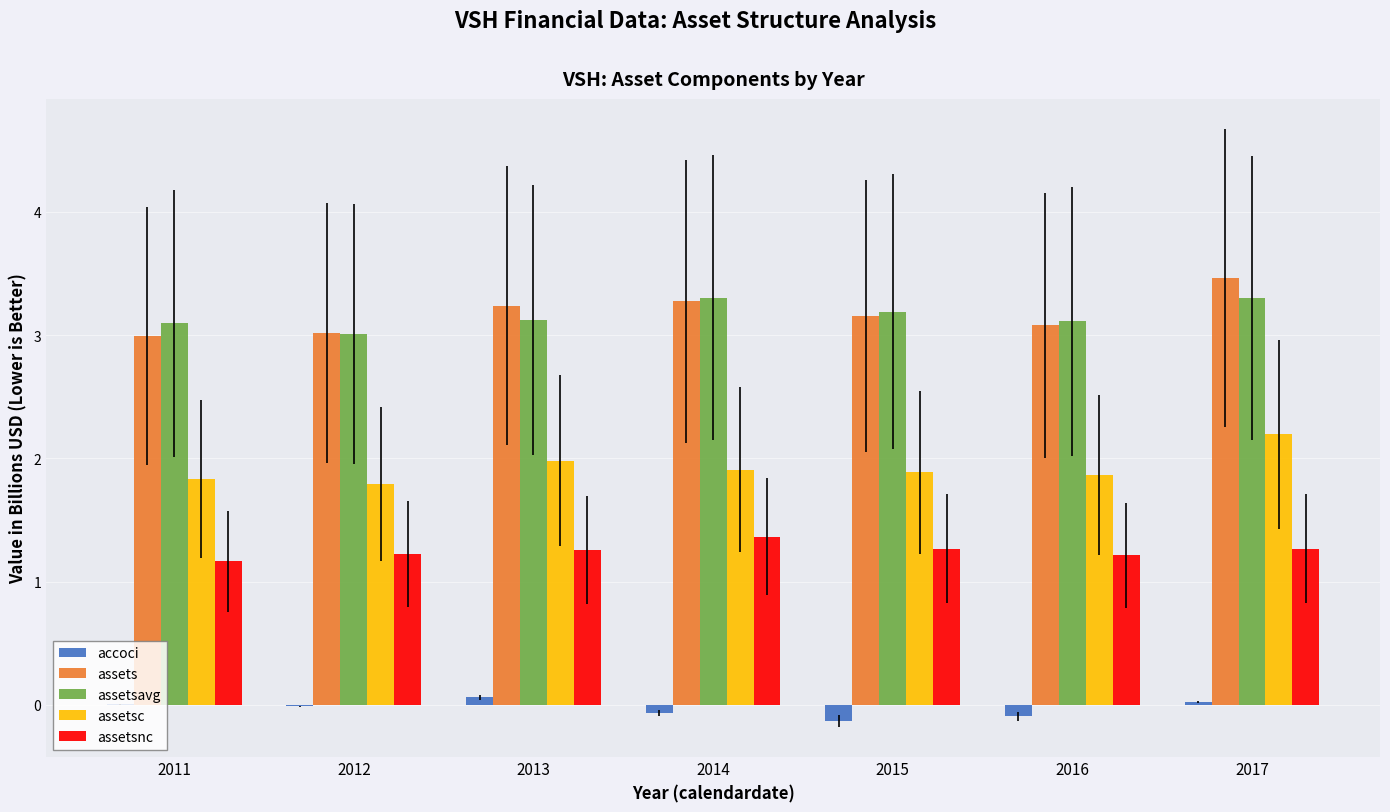

What is the sum of all assetsnc values?

8.8